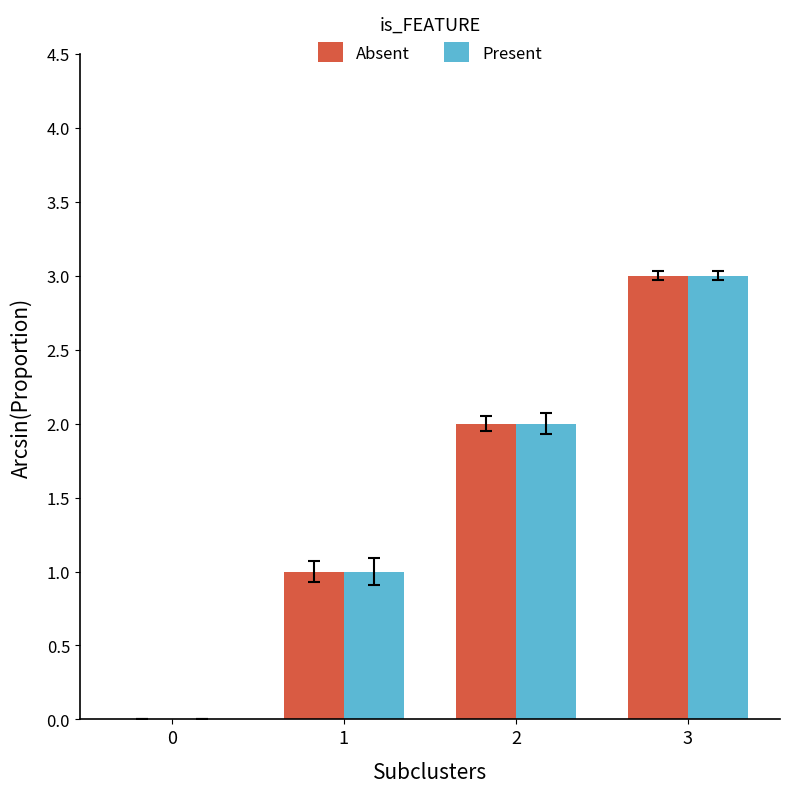

The value of Absent at 0 is 0. True or false?

True